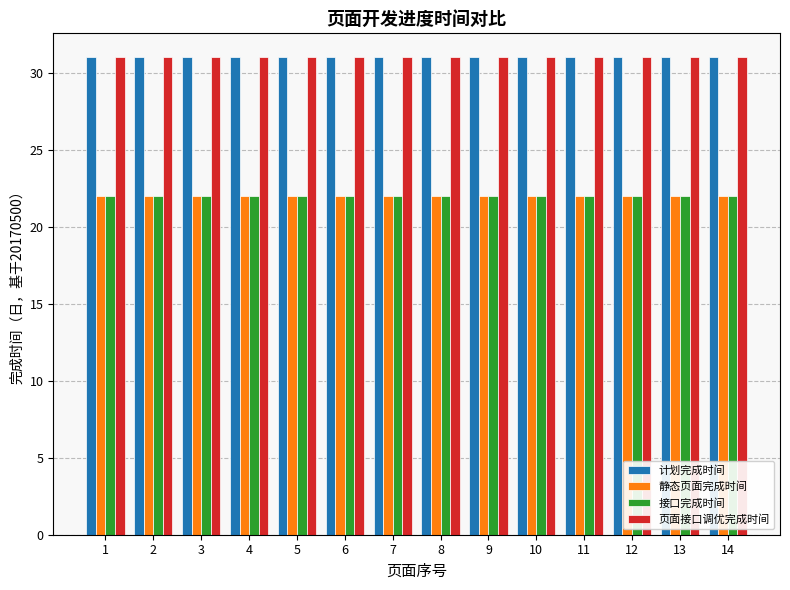

The 页面接口调优完成时间 series shows 31 at 10. True or false?

True